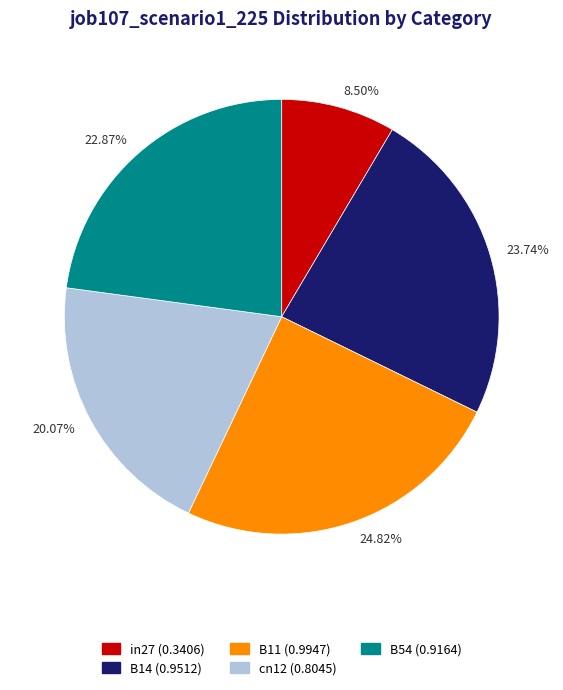

To the nearest percent, what is the average slice percentage?

20%